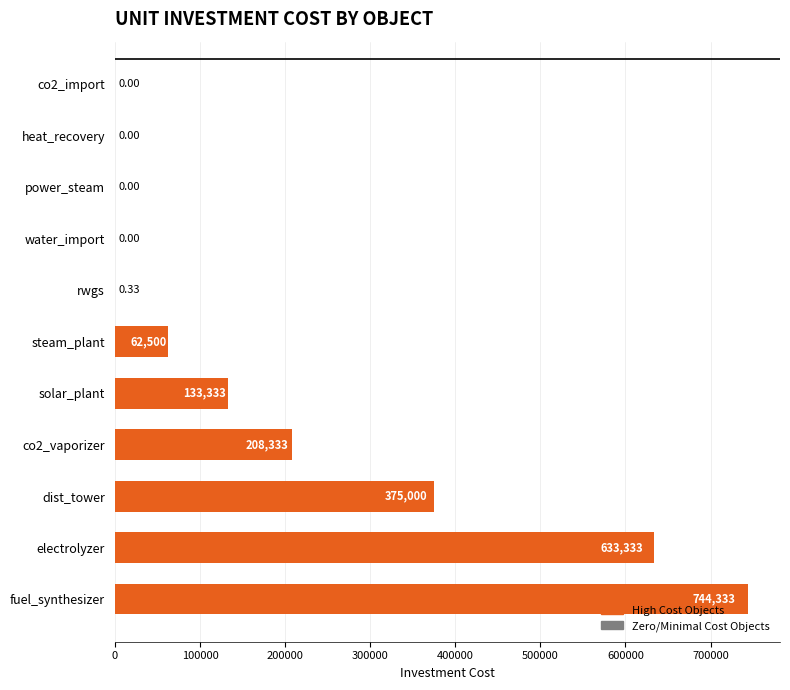

At which label is the value closest to 372166?

dist_tower